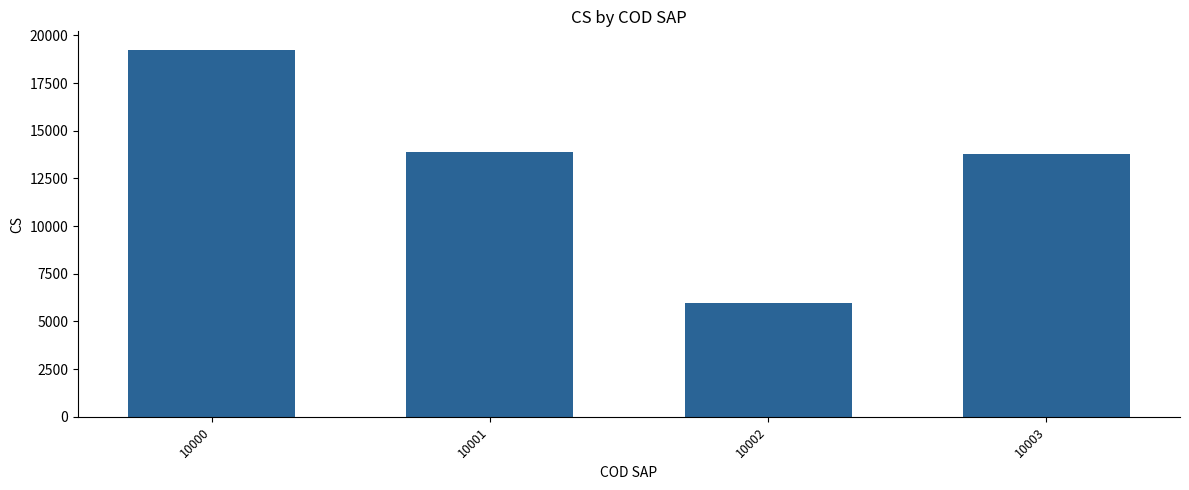

Does the chart contain any negative values?

No